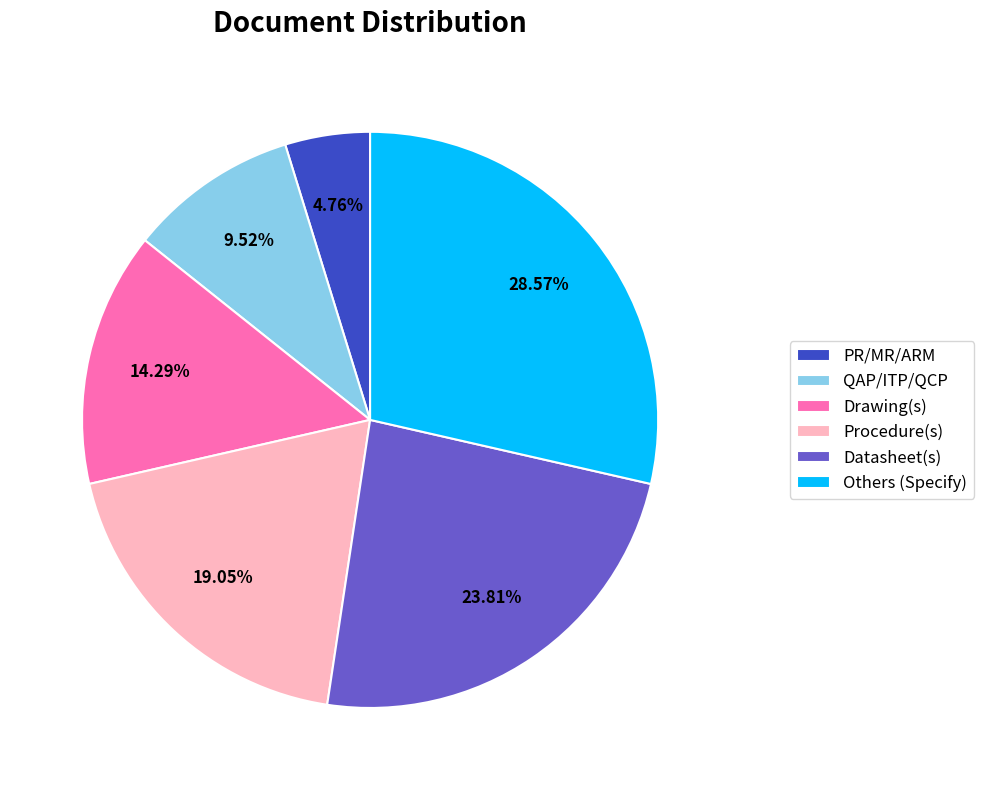

Combined, what portion of the pie is QAP/ITP/QCP and Drawing(s)?

23.8%